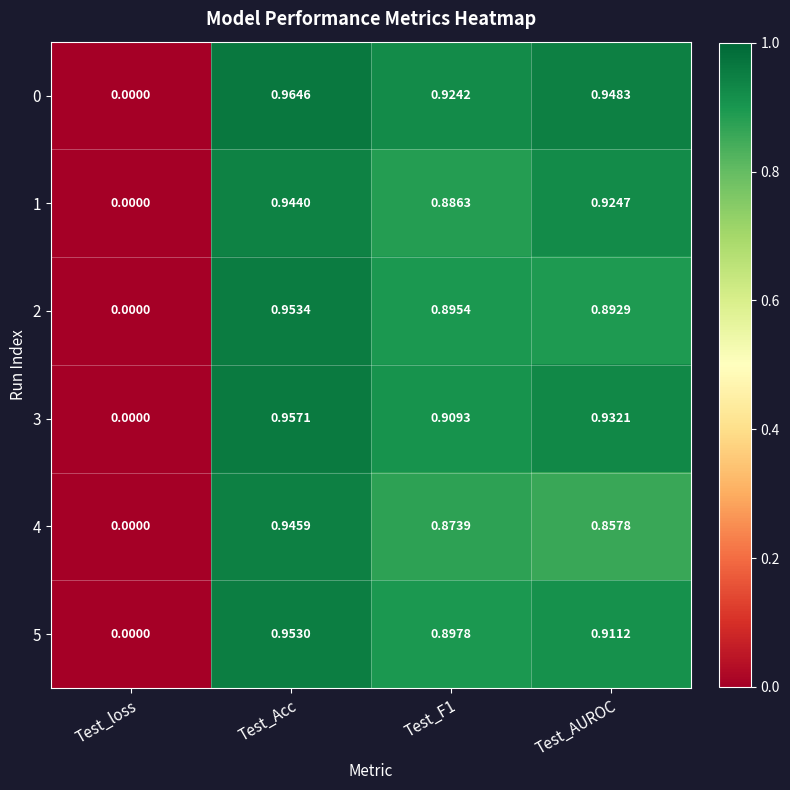

Is the value of 0 at Test_Acc greater than the value of 4 at Test_Acc?

Yes